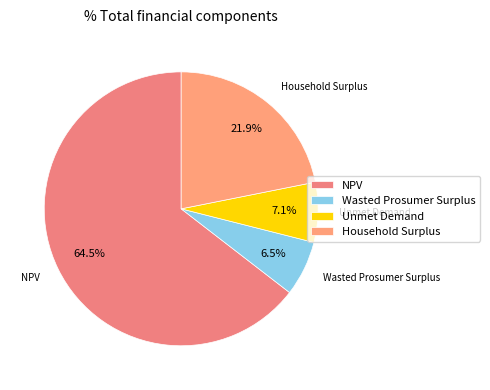

Which slice is the smallest?

Wasted Prosumer Surplus